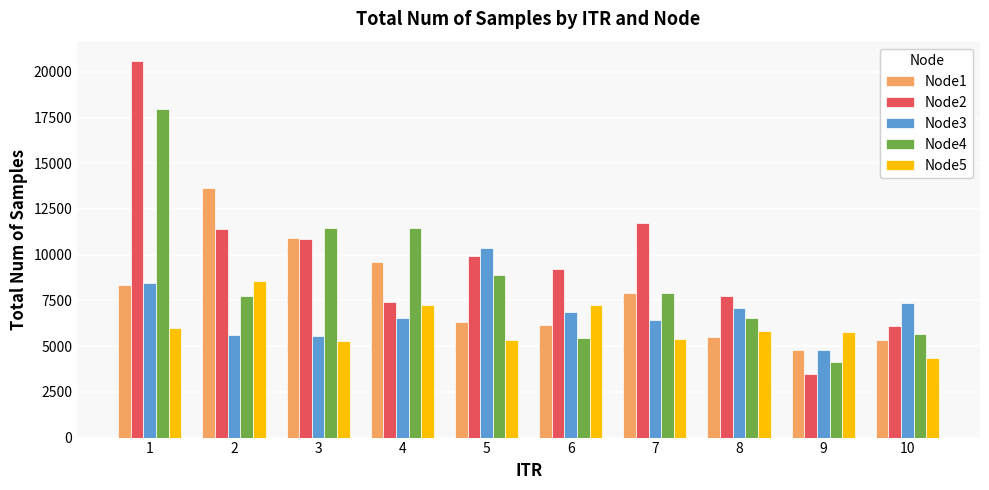

What is the approximate value of Node5 at 5, to the nearest 10?

5340